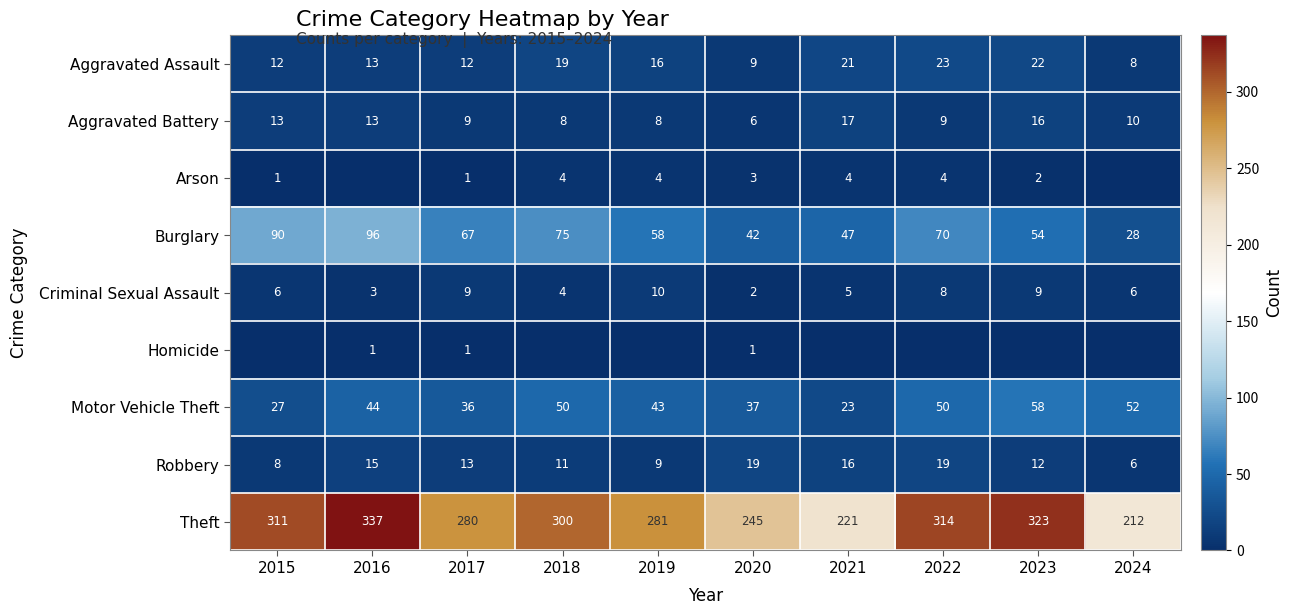

The Burglary series shows 96 at 2016. True or false?

True